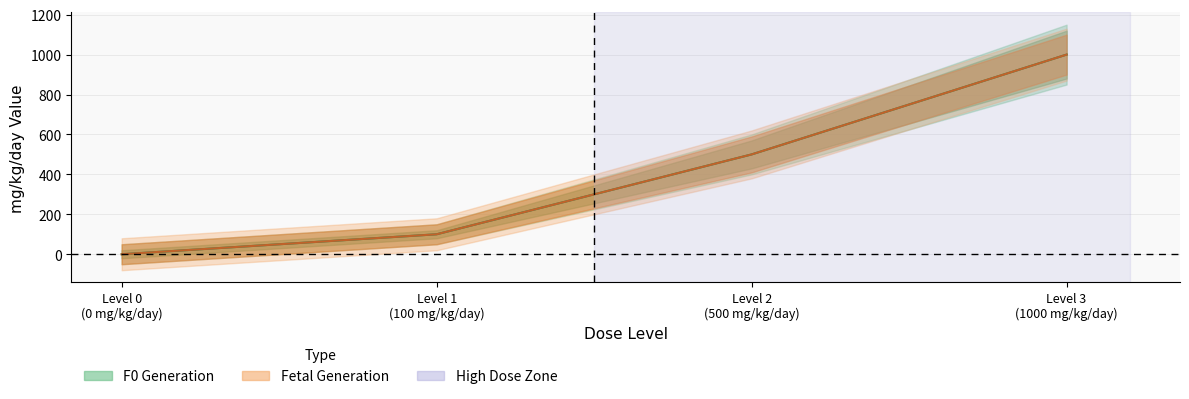

True or false: F0 Generation (center) has more than 1 points higher than both neighbors.

False